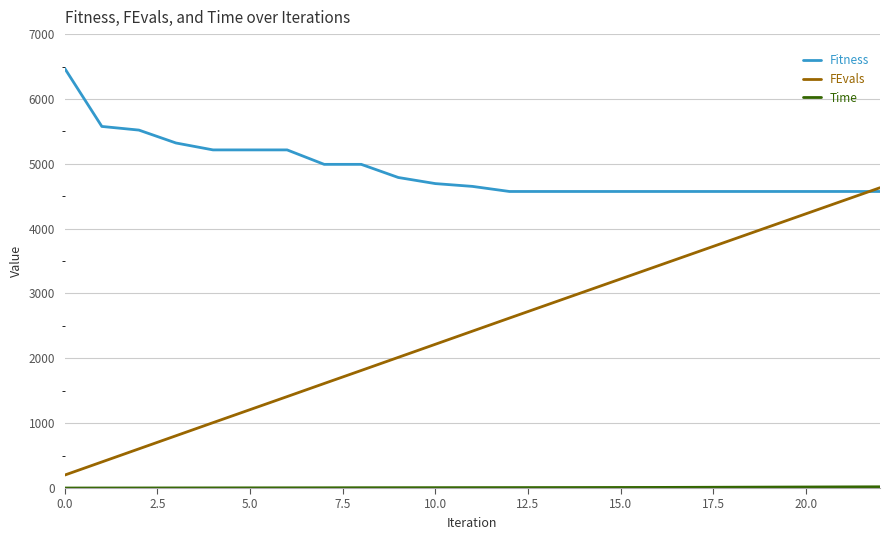

At how many categories does at least one series exceed 1625?

23